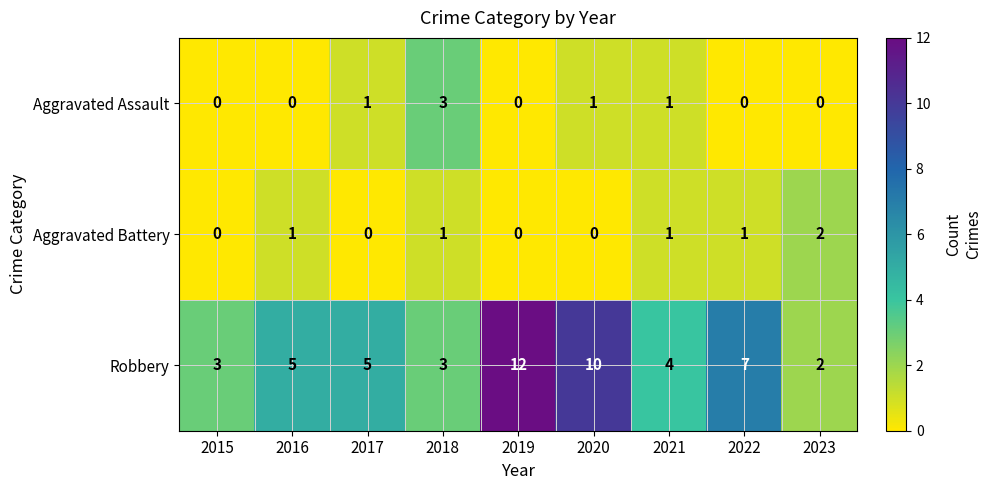

What is the highest value of the Aggravated Assault series?

3